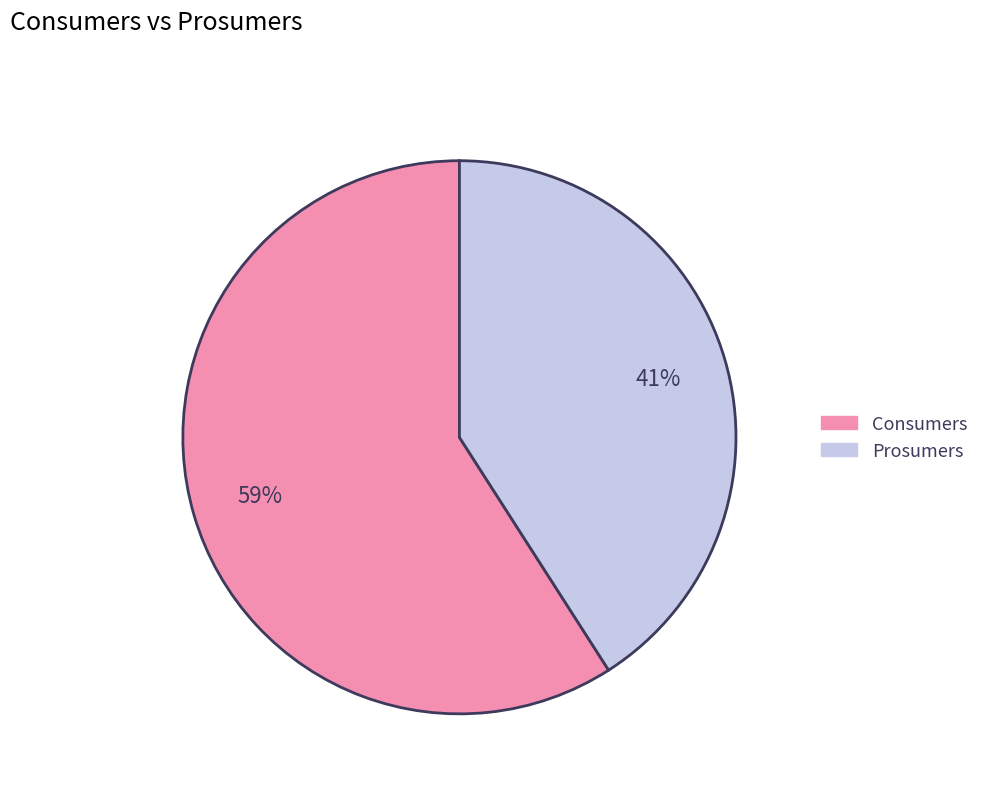

What percentage is the Consumers slice, to the nearest percent?

59%